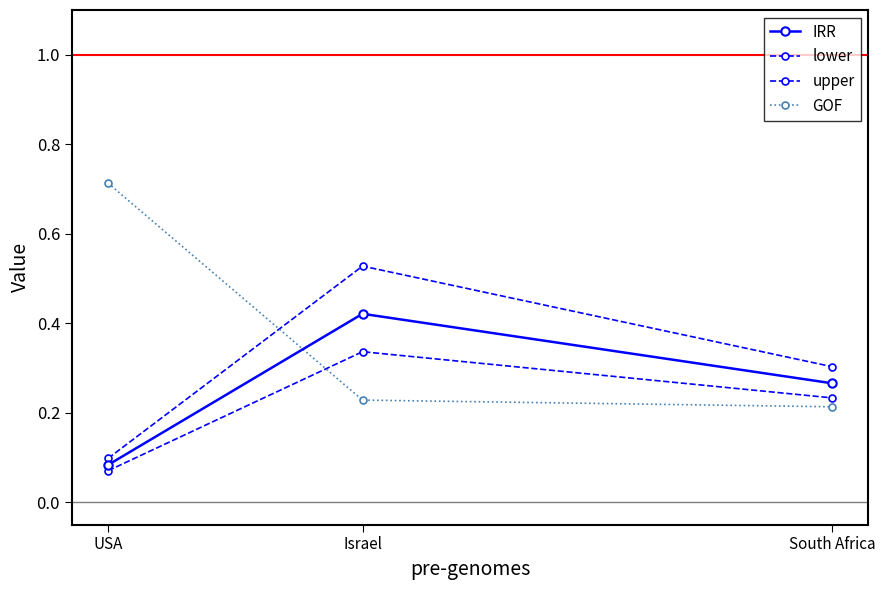

How many lines are shown in the chart?

4